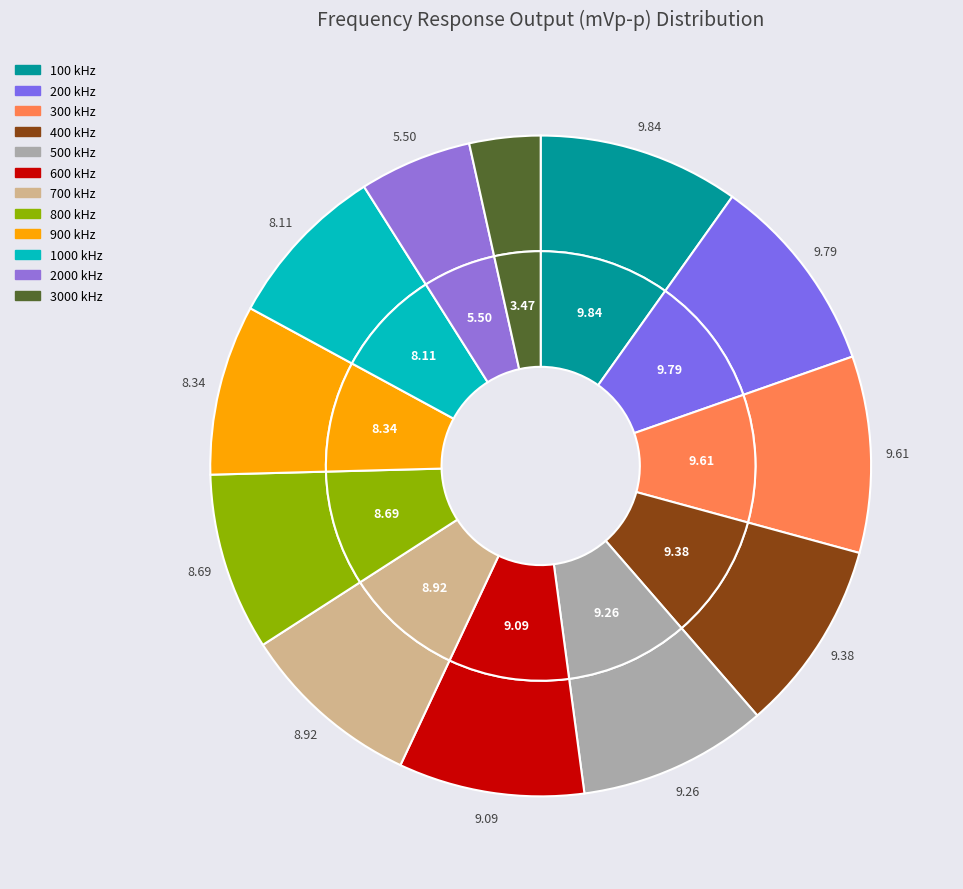

Count the number of slices in the pie.

12